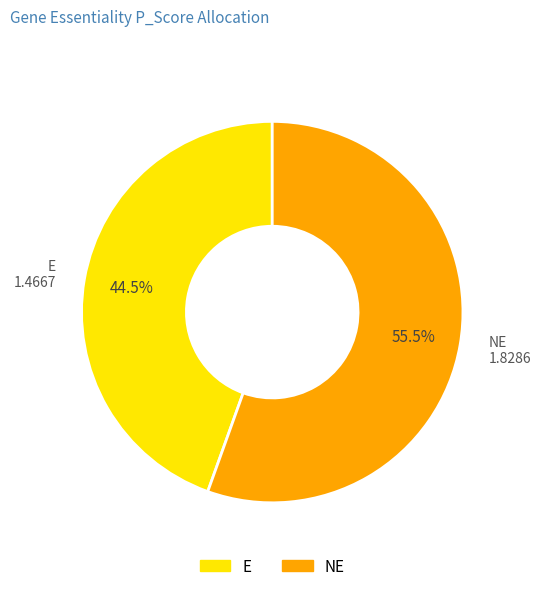

Which slice is the smallest?

E